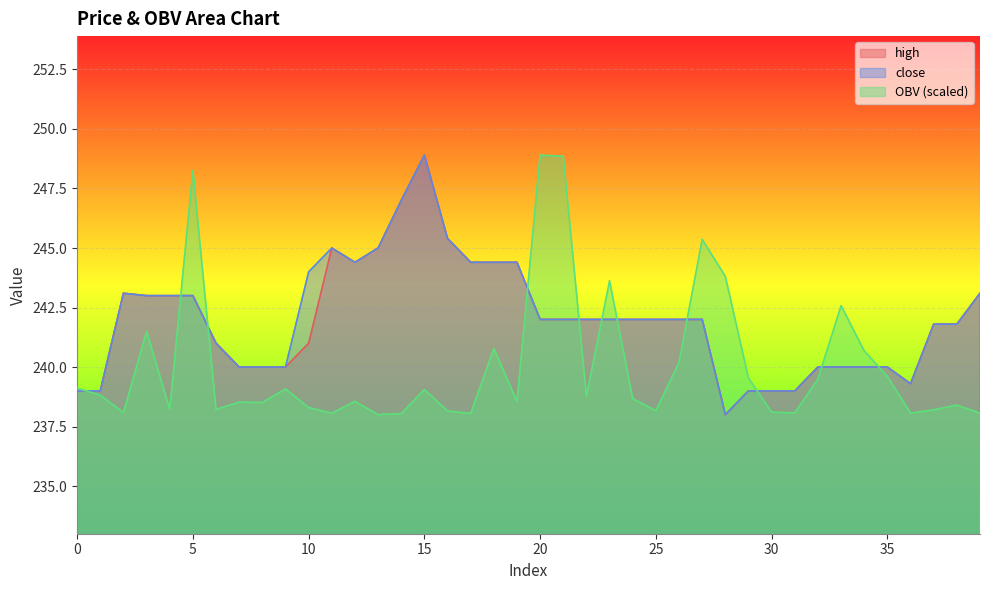

After their last crossing, which series has the higher values: OBV or high?

high